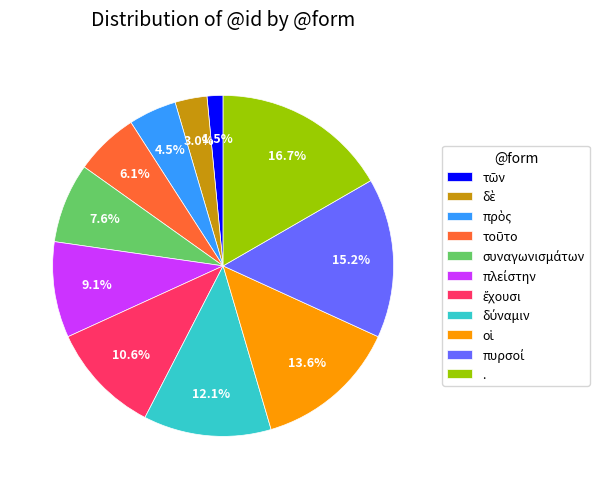

What is the largest slice in the pie chart?

.